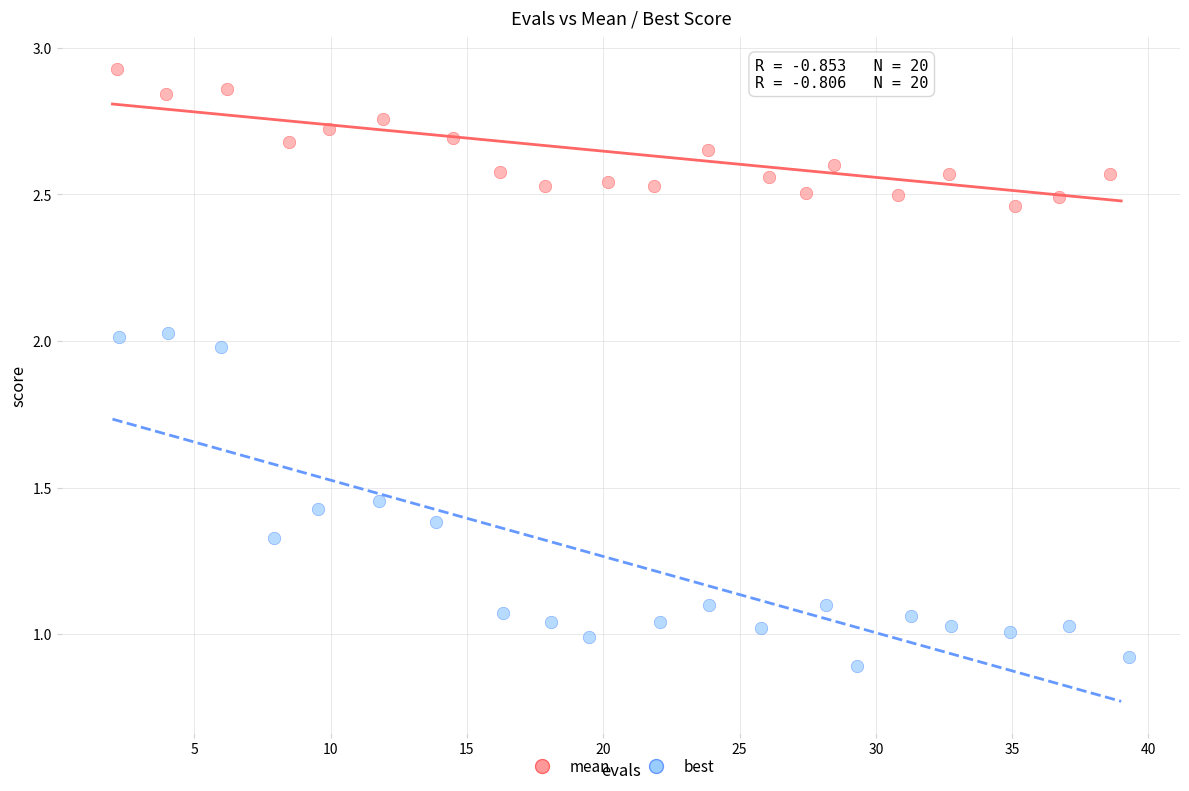

Which series reaches the maximum Y coordinate?

mean